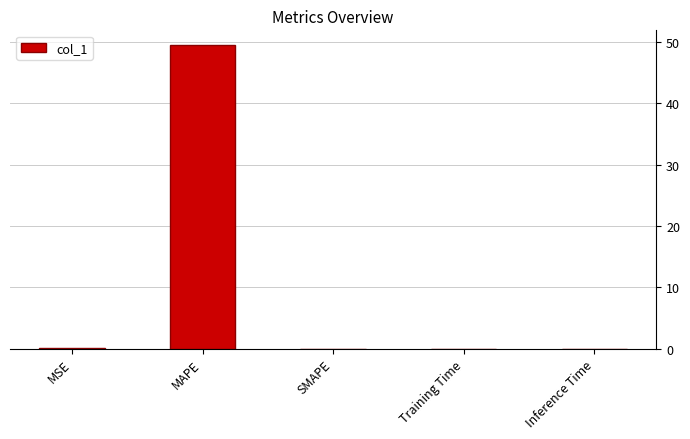

How many categories are shown in the chart?

5